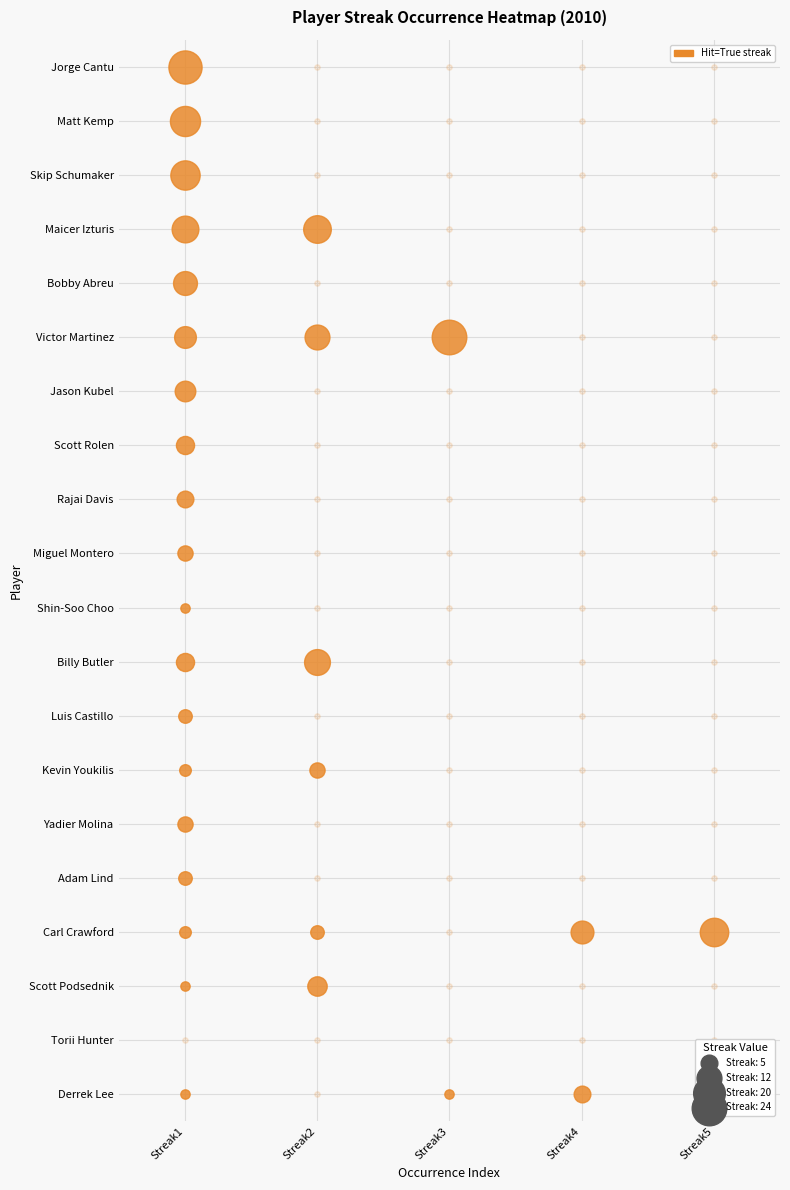

Reading right to left, what are all the values shown in this chart?

Derrek Lee: 4=1	3=5	2=1	1=0	0=1
Torii Hunter: 4=0	3=0	2=0	1=0	0=0
Scott Podsednik: 4=0	3=0	2=0	1=7	0=1
Carl Crawford: 4=16	3=10	2=0	1=3	0=2
Adam Lind: 4=0	3=0	2=0	1=0	0=3
Yadier Molina: 4=0	3=0	2=0	1=0	0=4
Kevin Youkilis: 4=0	3=0	2=0	1=4	0=2
Luis Castillo: 4=0	3=0	2=0	1=0	0=3
Billy Butler: 4=0	3=0	2=0	1=13	0=6
Shin-Soo Choo: 4=0	3=0	2=0	1=0	0=1
Miguel Montero: 4=0	3=0	2=0	1=0	0=4
Rajai Davis: 4=0	3=0	2=0	1=0	0=5
Scott Rolen: 4=0	3=0	2=0	1=0	0=6
Jason Kubel: 4=0	3=0	2=0	1=0	0=8
Victor Martinez: 4=0	3=0	2=24	1=12	0=9
Bobby Abreu: 4=0	3=0	2=0	1=0	0=11
Maicer Izturis: 4=0	3=0	2=0	1=15	0=14
Skip Schumaker: 4=0	3=0	2=0	1=0	0=17
Matt Kemp: 4=0	3=0	2=0	1=0	0=18
Jorge Cantu: 4=0	3=0	2=0	1=0	0=22